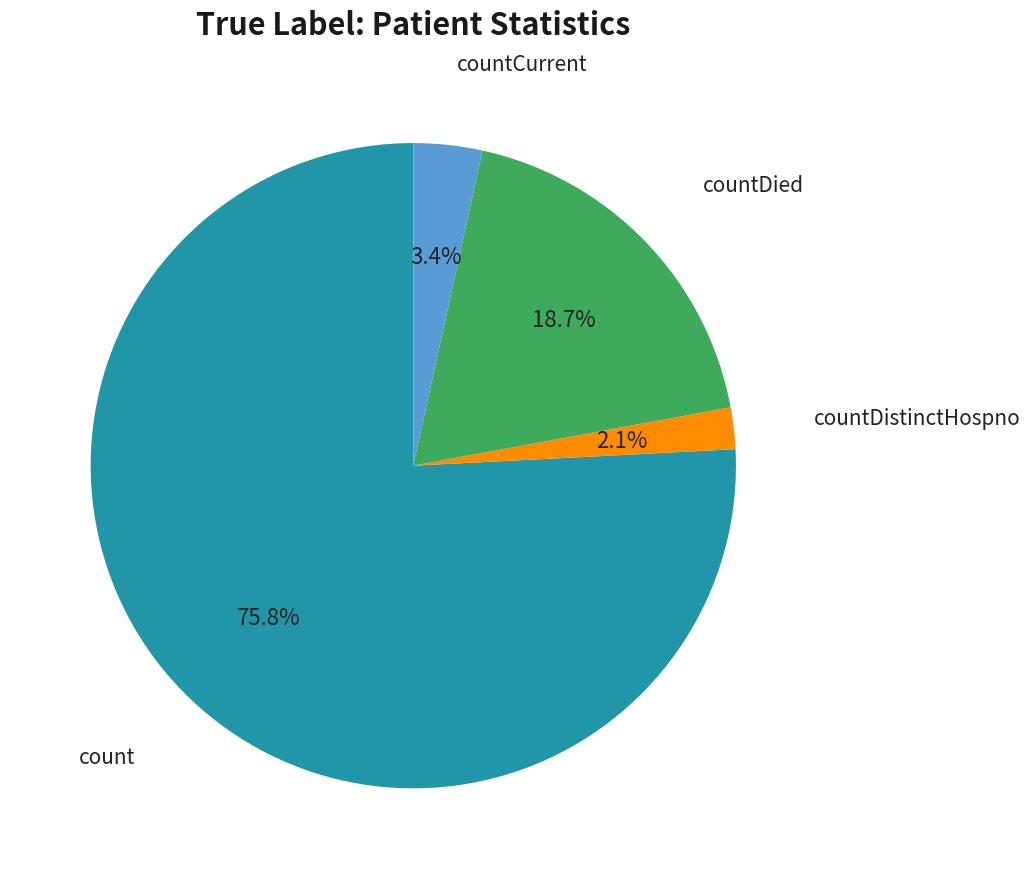

To the nearest percent, what portion does count represent?

76%